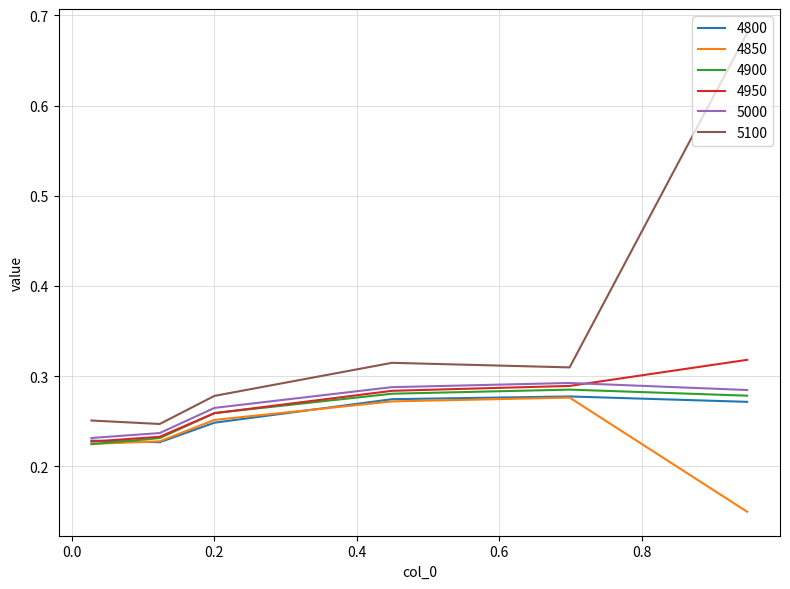

What are all the series names shown in the legend?

4800, 4850, 4900, 4950, 5000, 5100